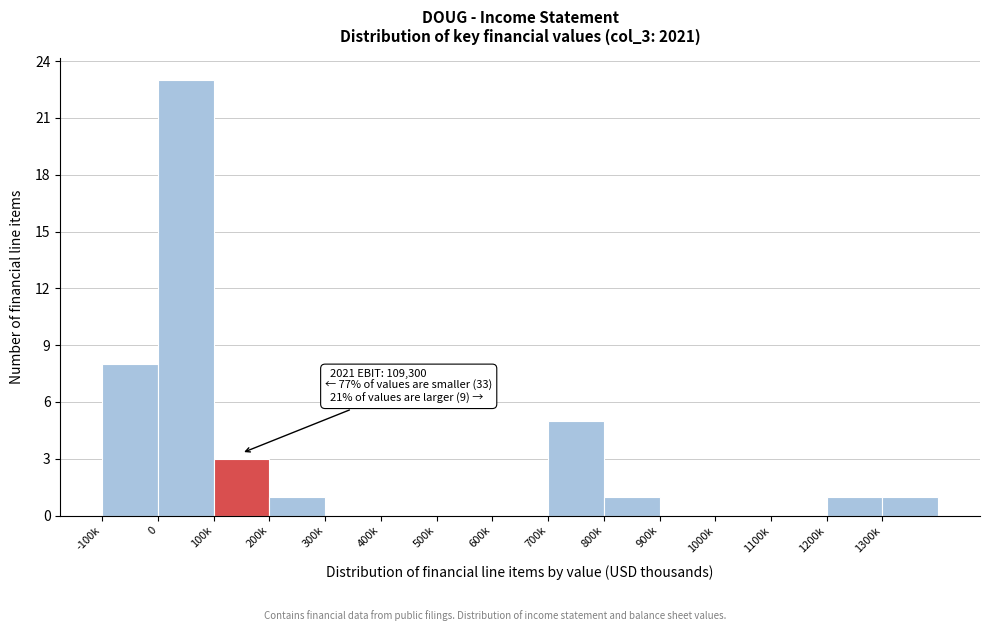

Reading left to right, what are all the values shown in this chart?

-100k=8	0=23	100k=3	200k=1	300k=0	400k=0	500k=0	600k=0	700k=5	800k=1	900k=0	1000k=0	1100k=0	1200k=1	1300k=1